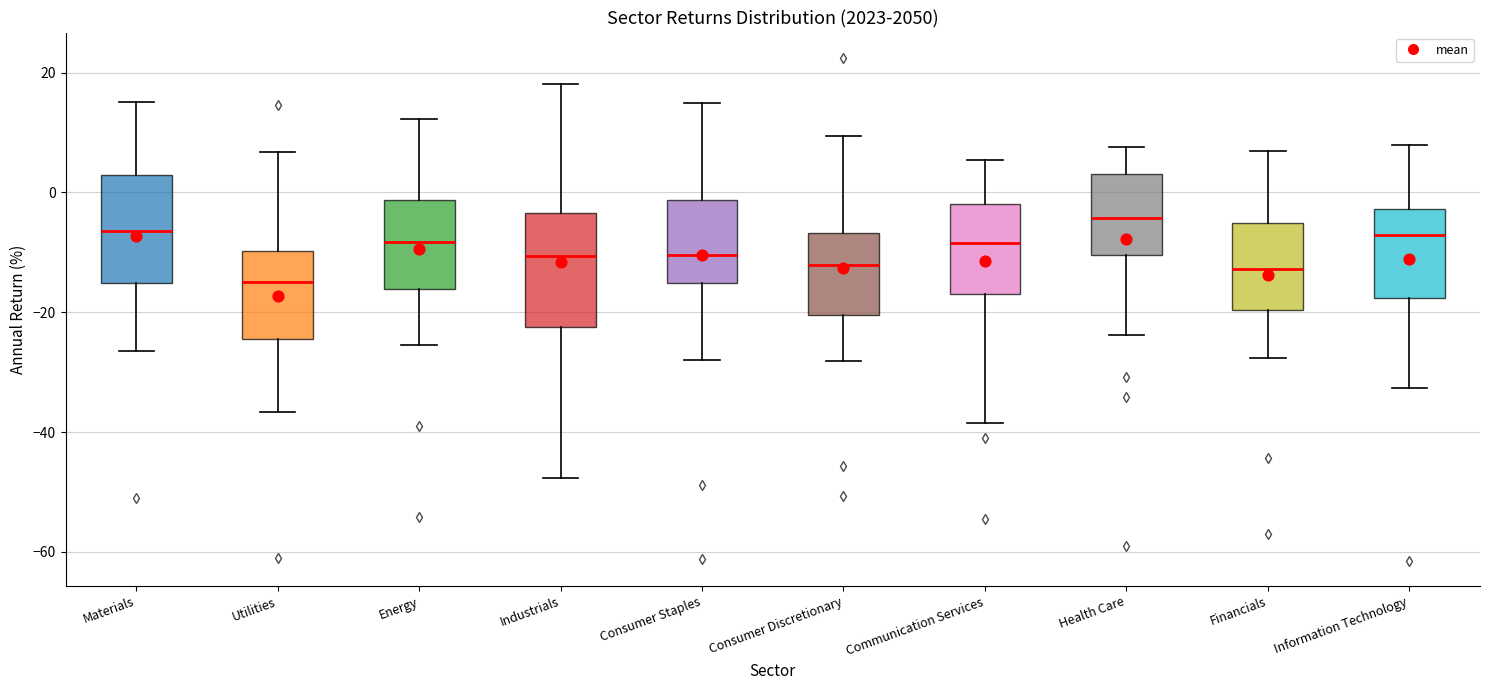

Where does the upper whisker of the box for Energy end on the y-axis? The values are not printed on the chart, so give them approximately, as read against the axis.

12